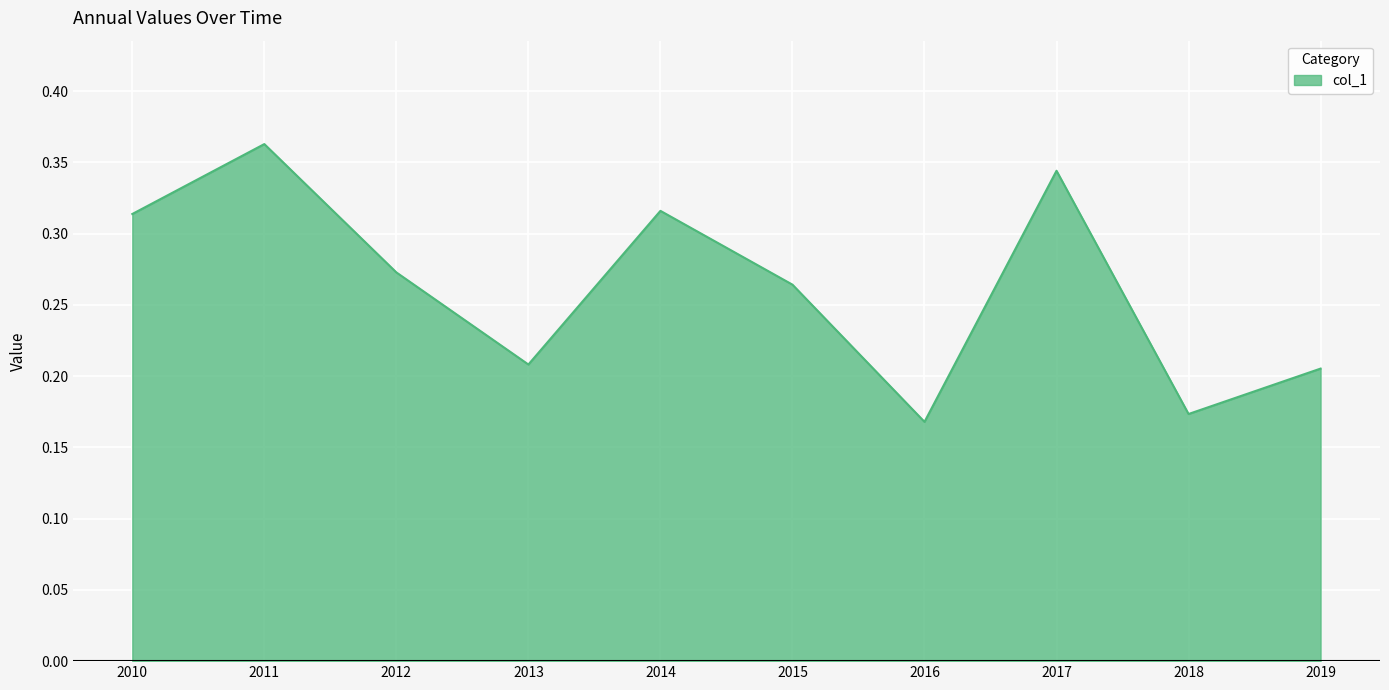

Is it true that the value at 2017 is 0.1?

False